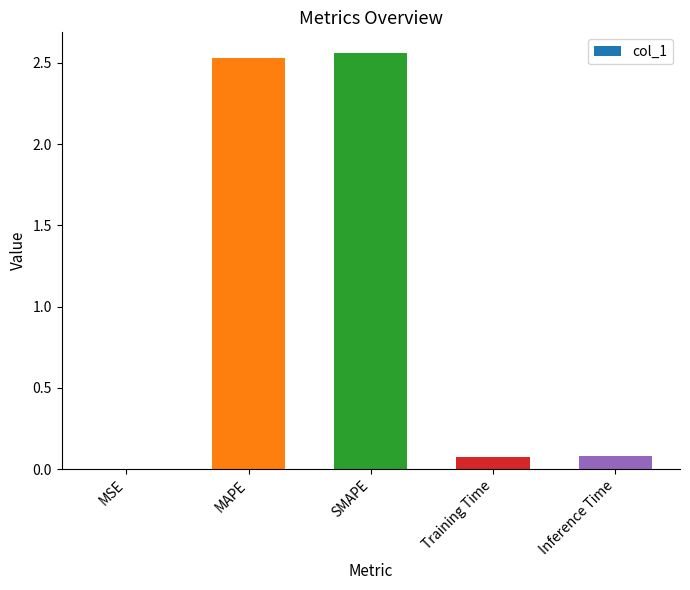

What is the sum of all values?

5.2